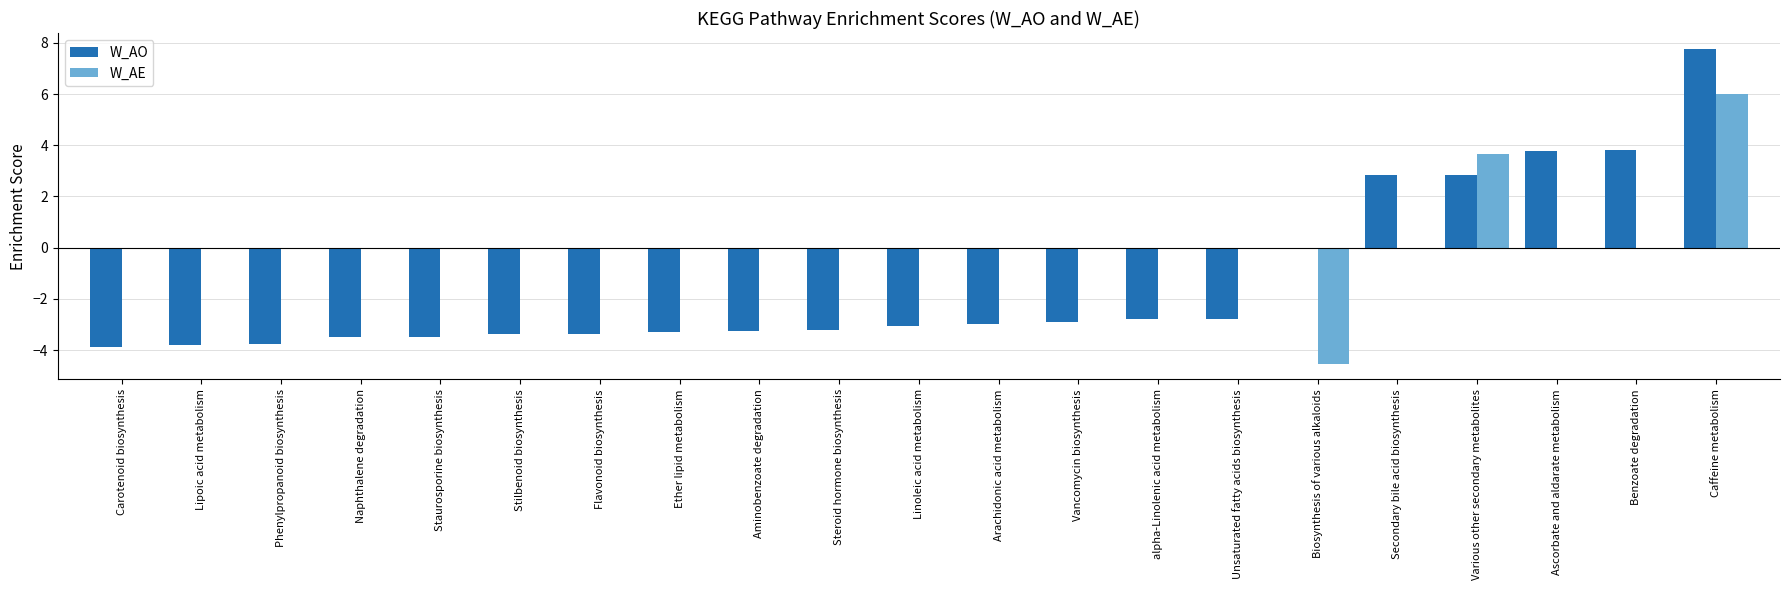

What value does the W_AO series have at alpha-Linolenic acid metabolism?

-2.8